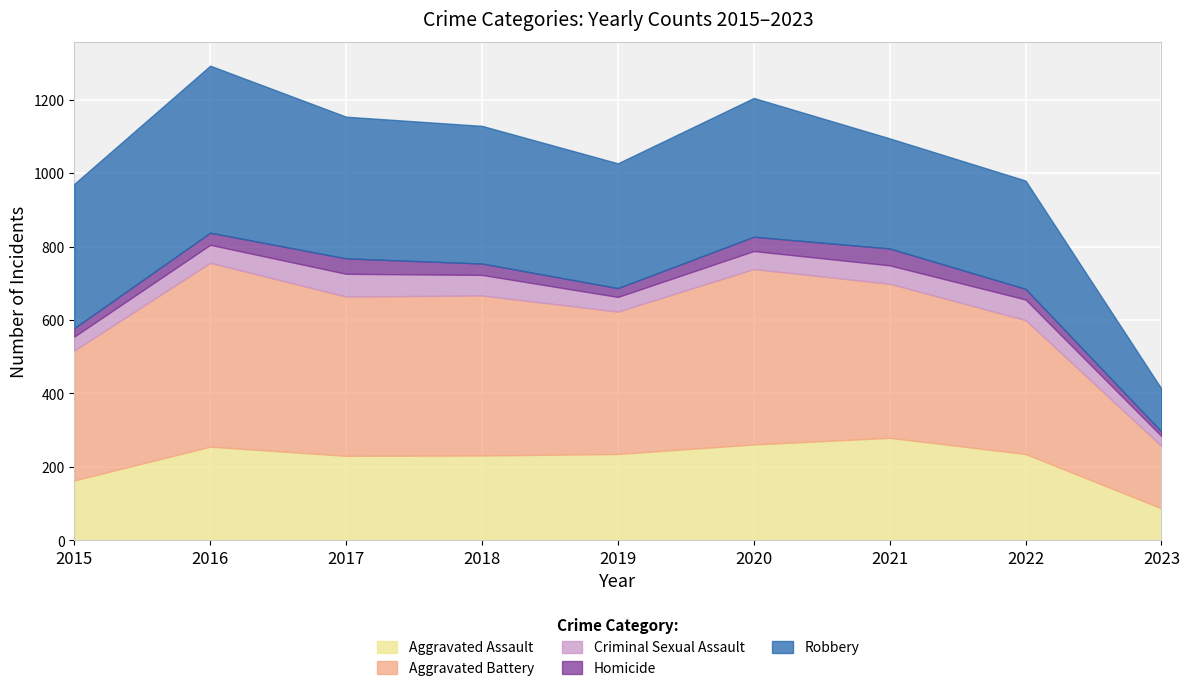

What is the sum of all Aggravated Battery values?

3546